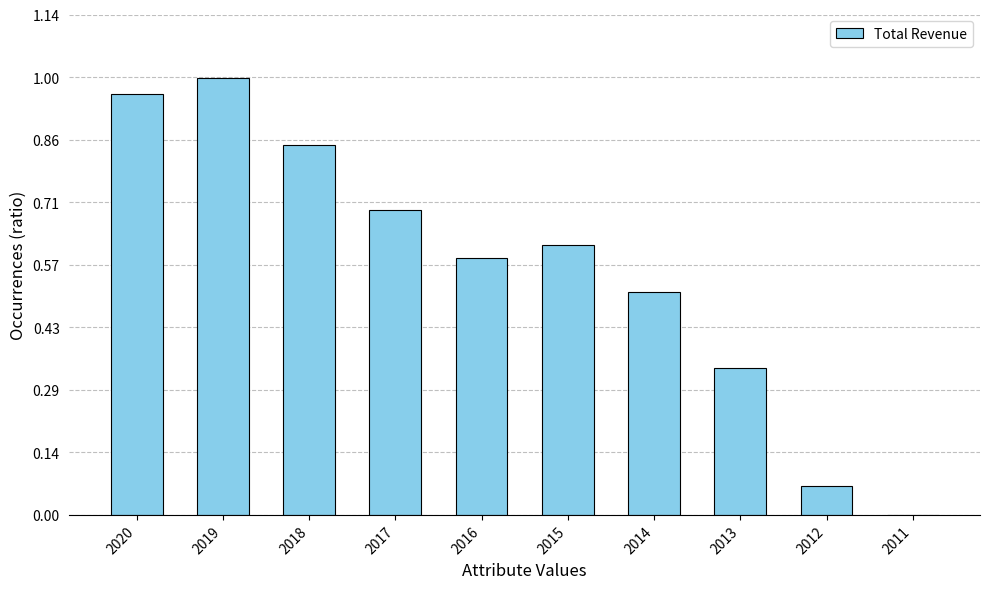

Are the bars horizontal?

No